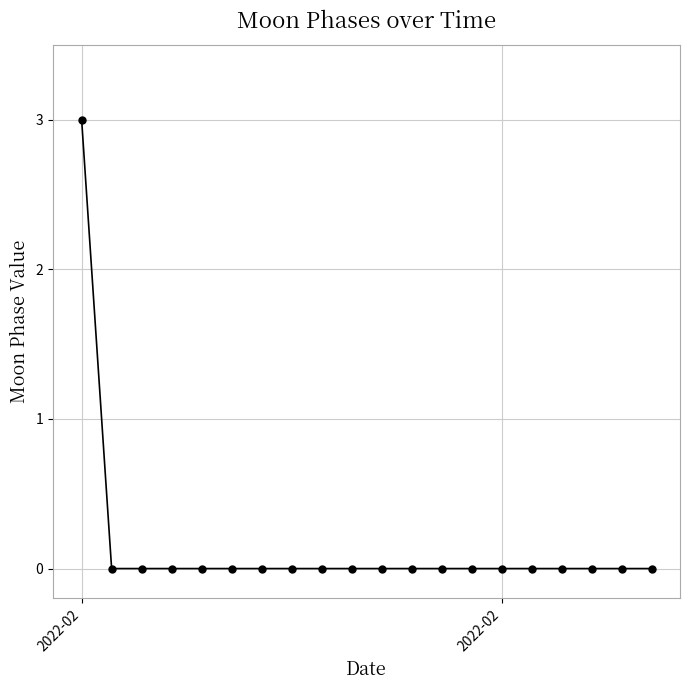

What is the maximum value shown in the chart?

3